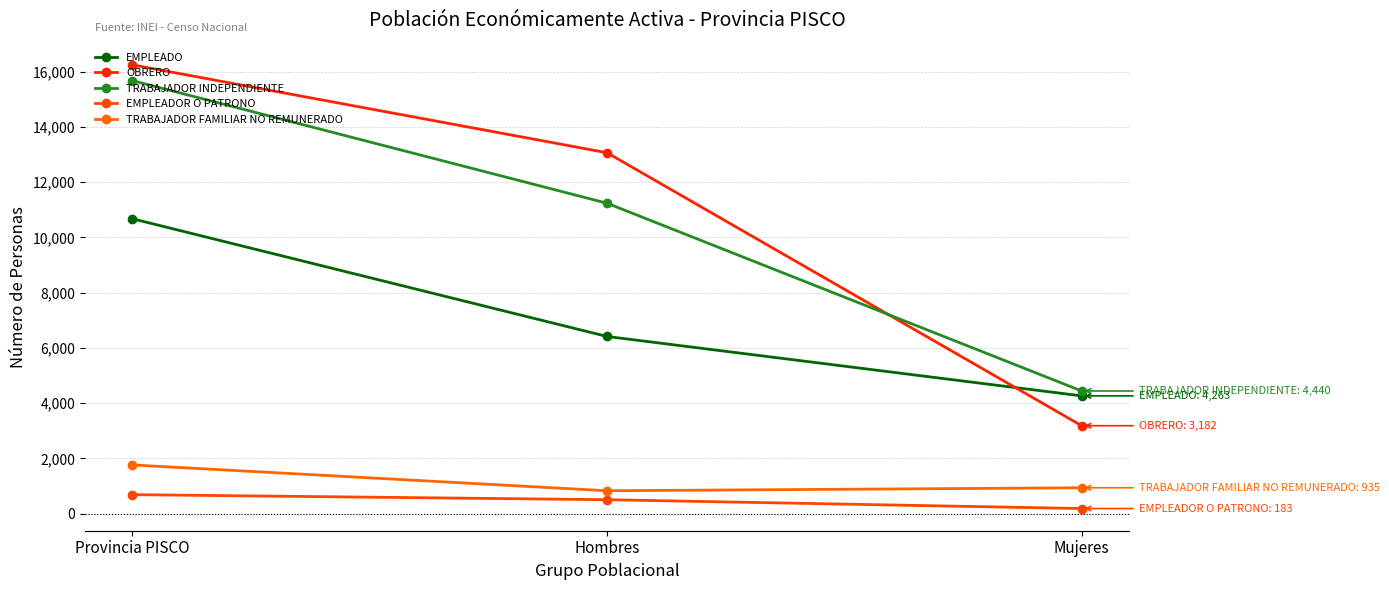

Where does the EMPLEADO series first go above 6414?

Provincia PISCO